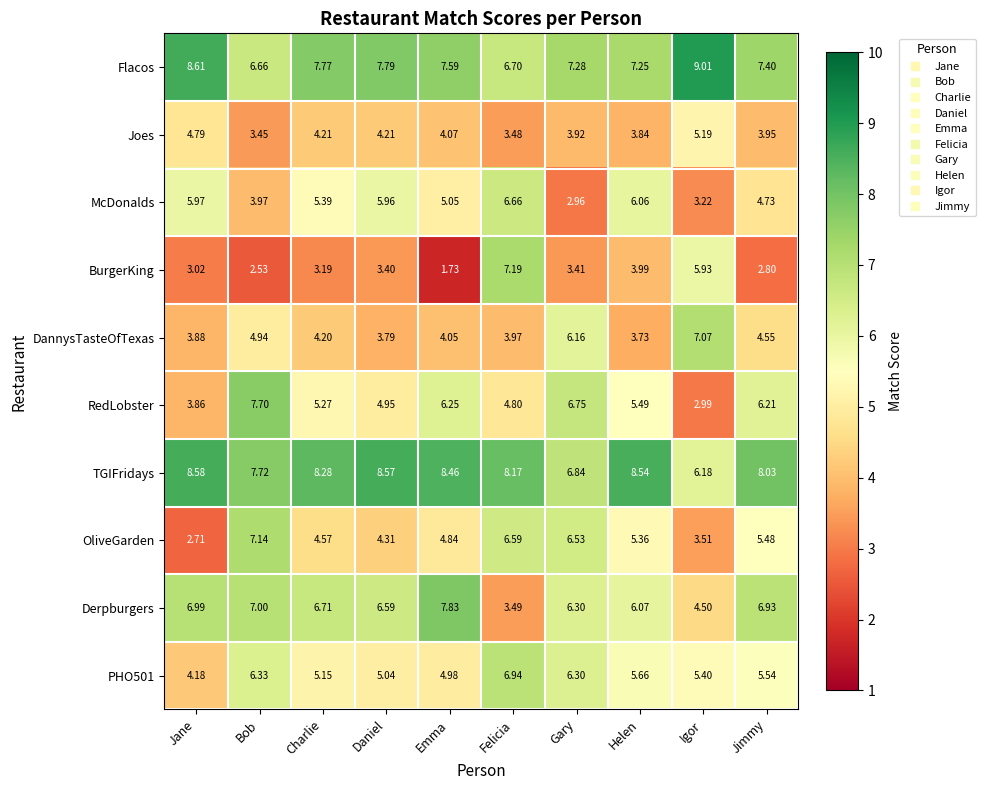

How many data points does each series have?

10